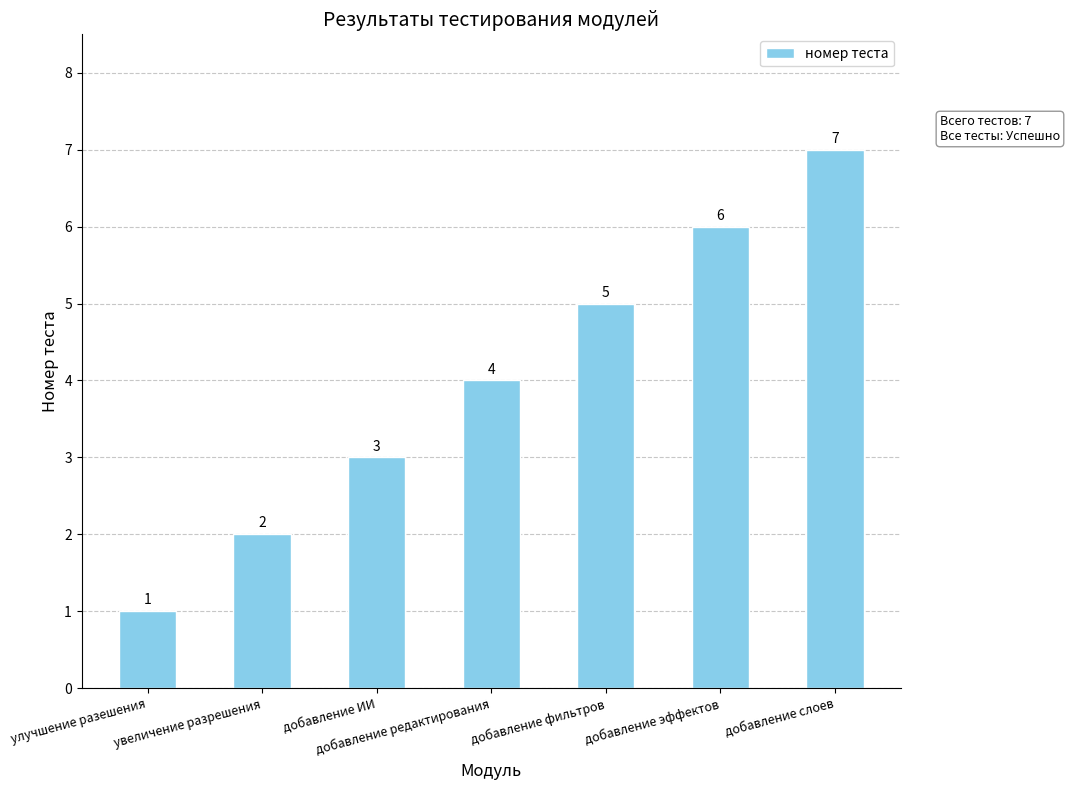

The value at увеличение разрешения is 2. True or false?

True